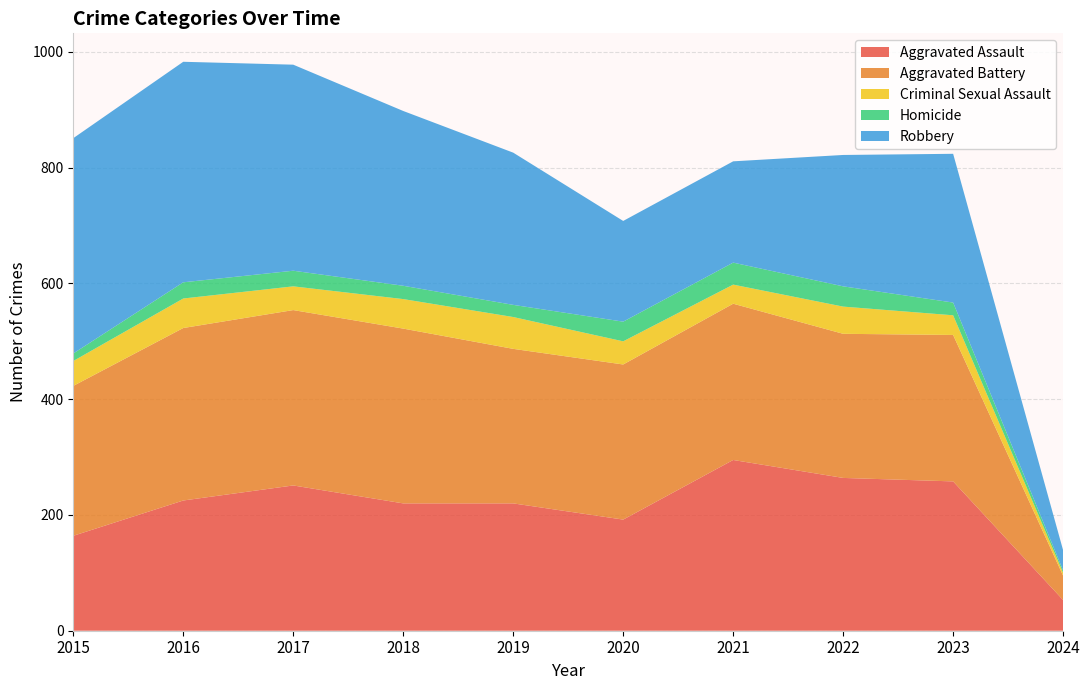

Reading left to right, what are all the values shown in this chart?

Aggravated Assault: 2015=164	2016=225	2017=251	2018=220	2019=220	2020=192	2021=295	2022=264	2023=258	2024=53
Aggravated Battery: 2015=259	2016=298	2017=303	2018=302	2019=267	2020=268	2021=270	2022=249	2023=253	2024=42
Criminal Sexual Assault: 2015=43	2016=51	2017=41	2018=51	2019=55	2020=40	2021=33	2022=47	2023=34	2024=5
Homicide: 2015=13	2016=28	2017=27	2018=23	2019=21	2020=34	2021=38	2022=35	2023=22	2024=4
Robbery: 2015=372	2016=381	2017=356	2018=302	2019=263	2020=174	2021=175	2022=227	2023=257	2024=35